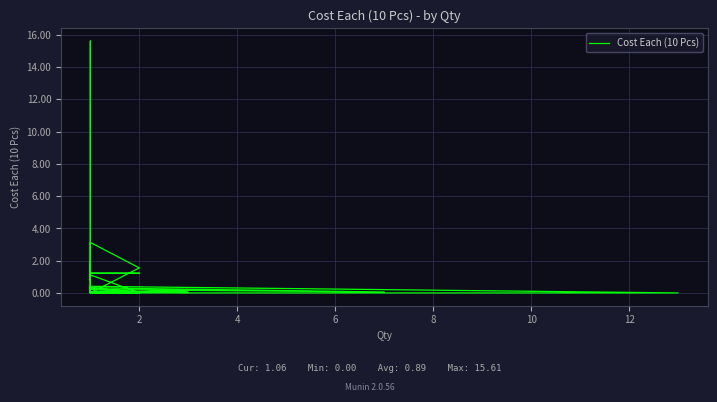

What is the sum of the values at 12 and 10?

0.1